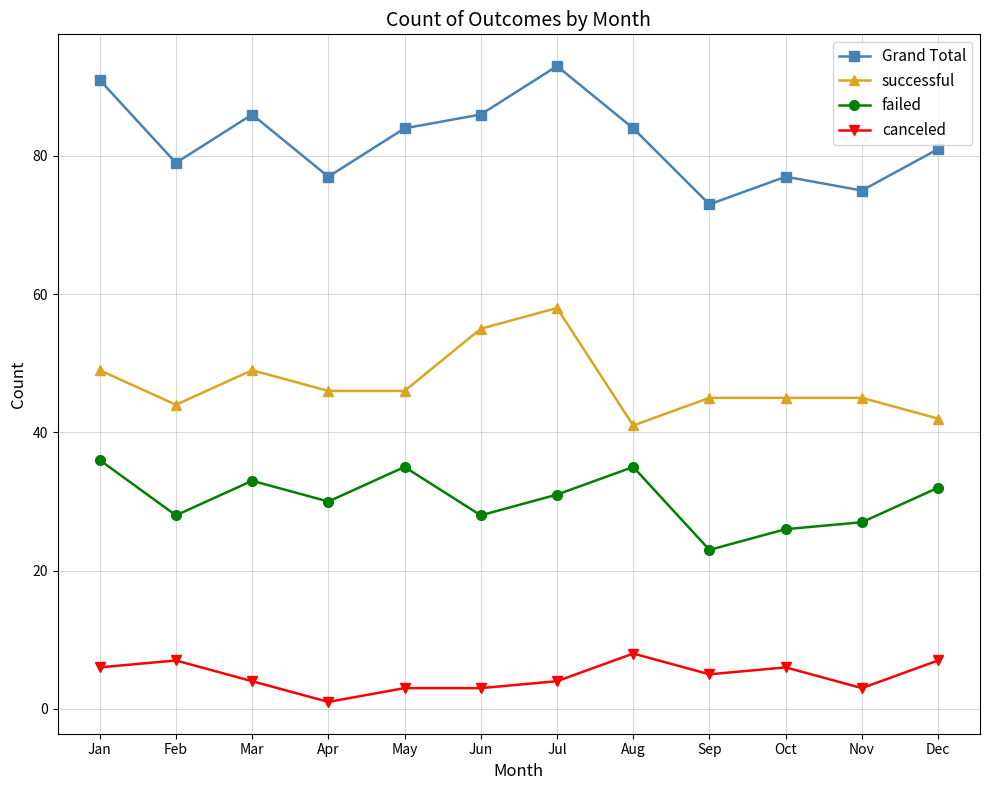

Read the failed value at Jun, to the nearest 10.

30